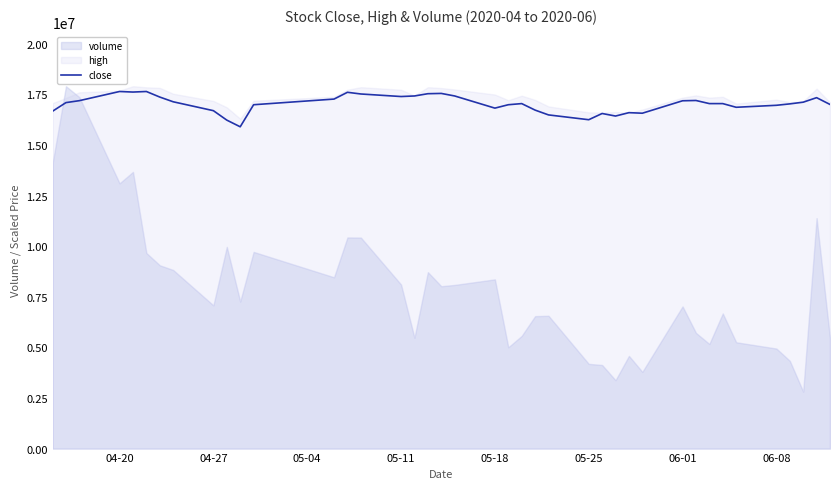

What is the maximum value for close?

17645677.1